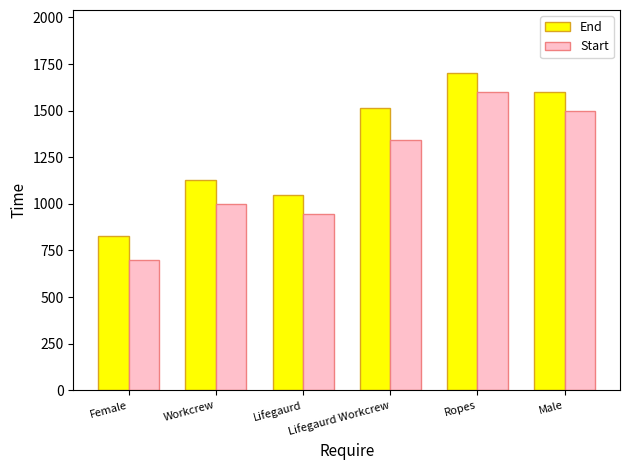

What is the value of the End bar at the 1st from the left?

830